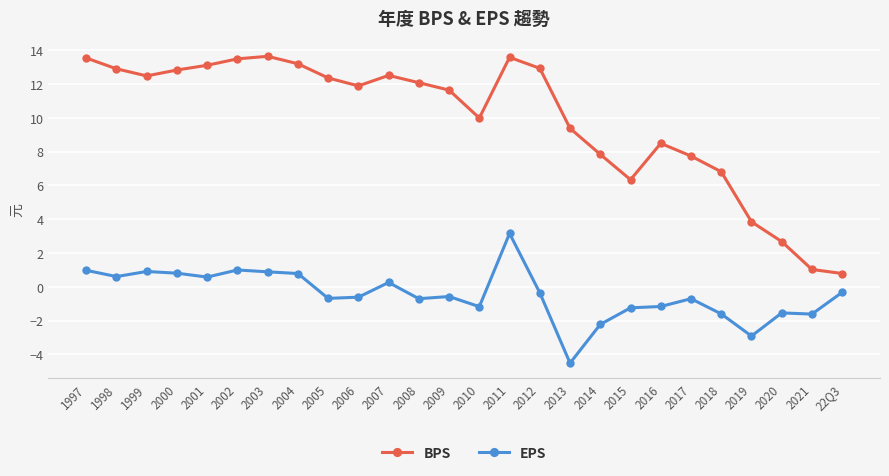

What is the difference between the maximum and second lowest values in the EPS series?

6.1